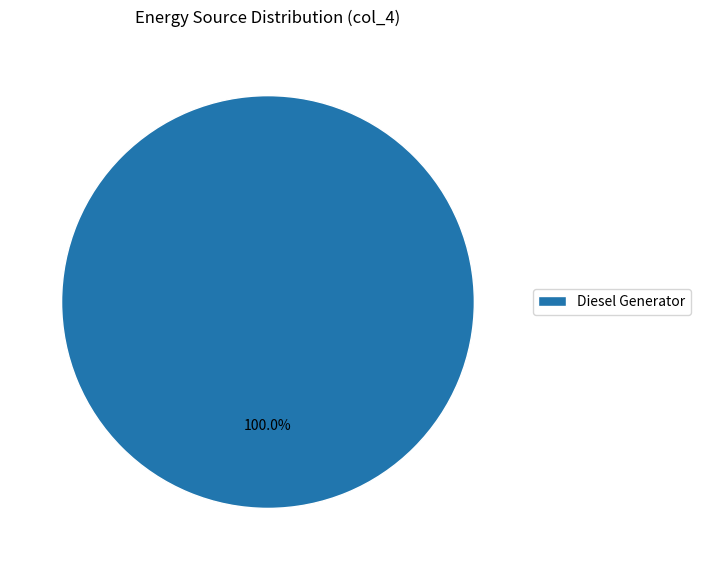

Rank the categories by value from lowest to highest.

Diesel Generator